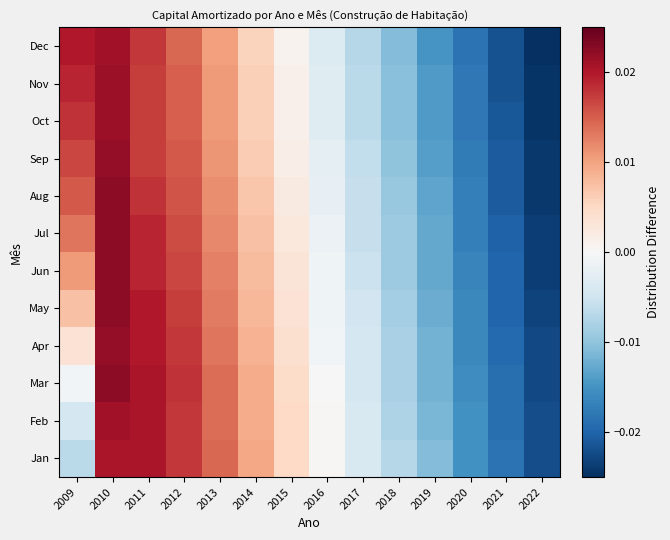

What is the total value across all series at 2018?

-0.1